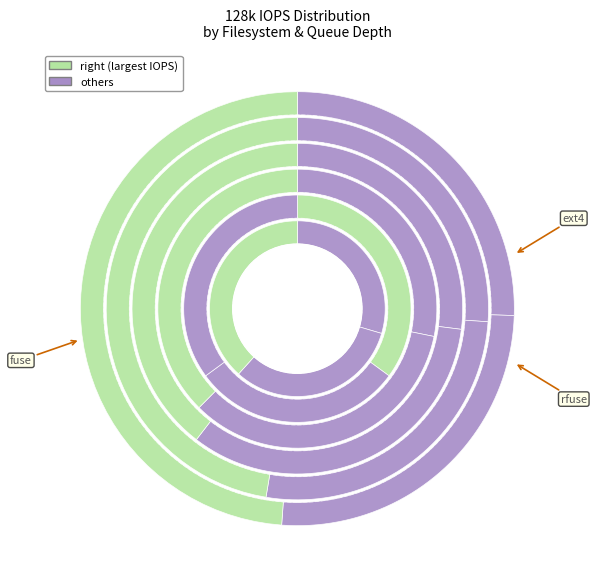

Which has a higher value, ext4 or fuse?

fuse